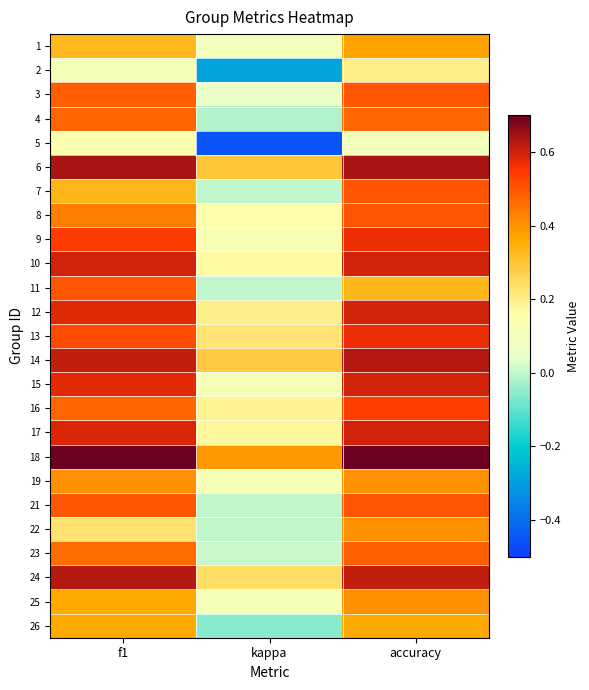

Count the number of data series in this chart.

25